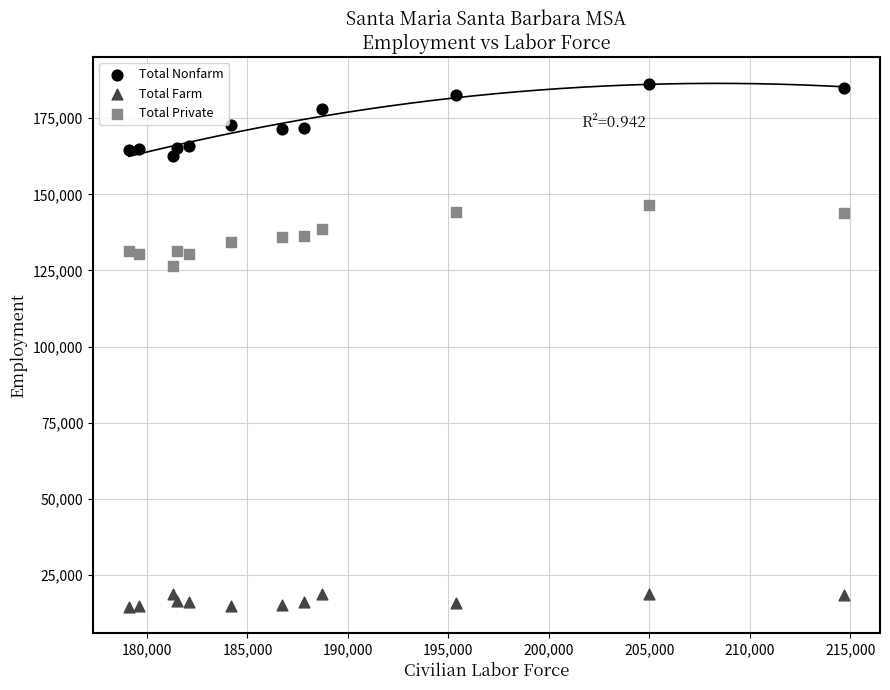

Which series has the widest spread of Y values?

Total Nonfarm